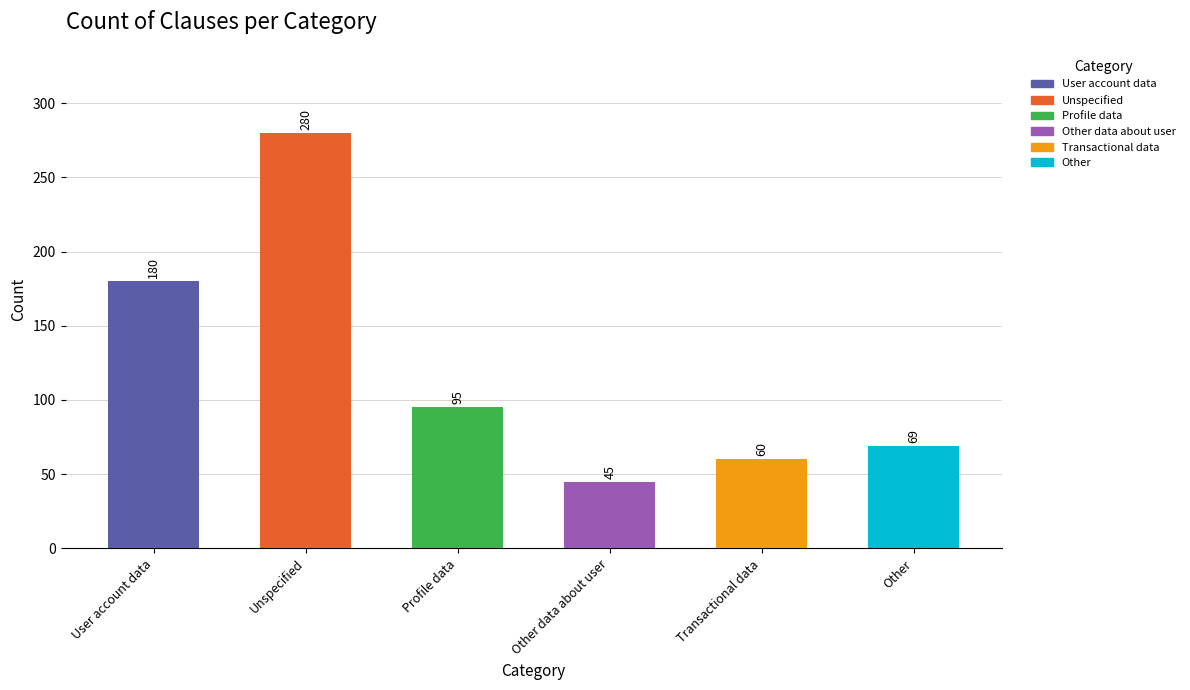

What is the sum of all values?

729